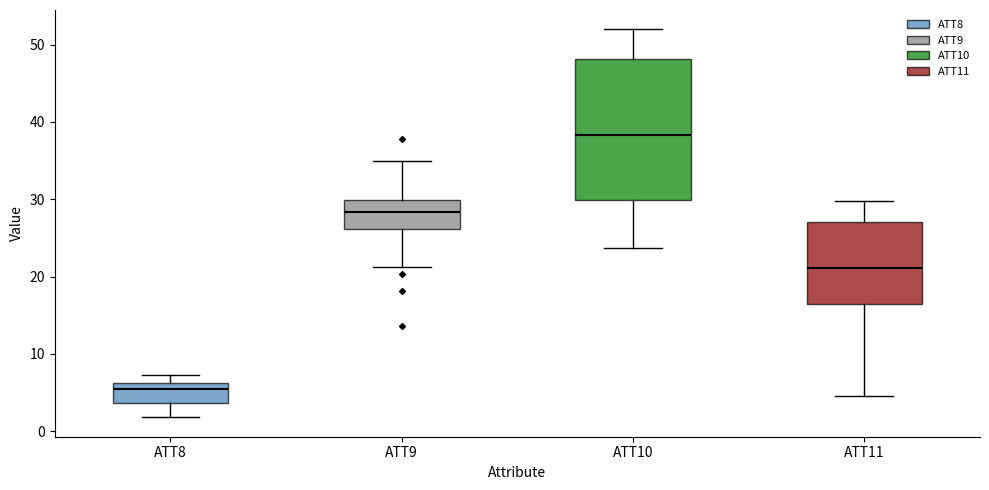

Comparing the boxes themselves (not the whiskers), which one is the tallest?

ATT10